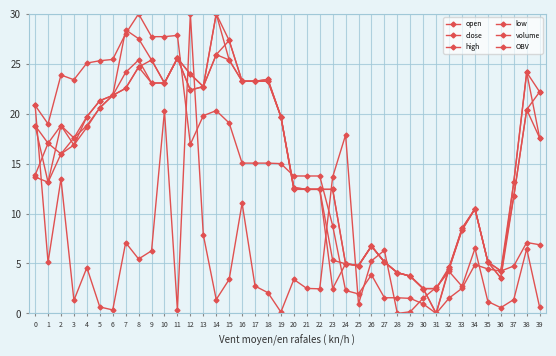

Count the number of categories in the chart.

40